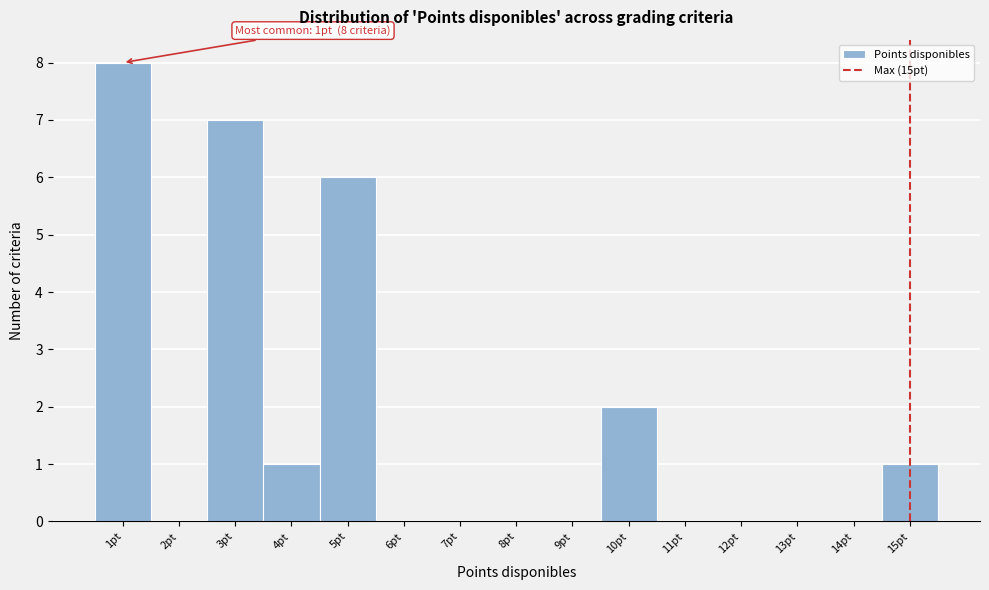

Which range on the x-axis has the tallest bar?

0.5 to 1.5